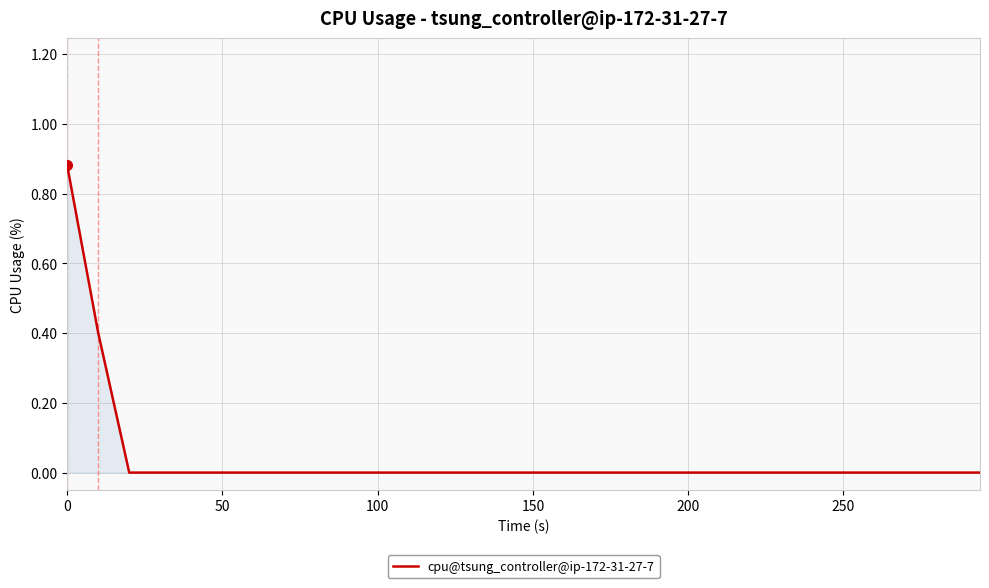

How many lines are shown in the chart?

1